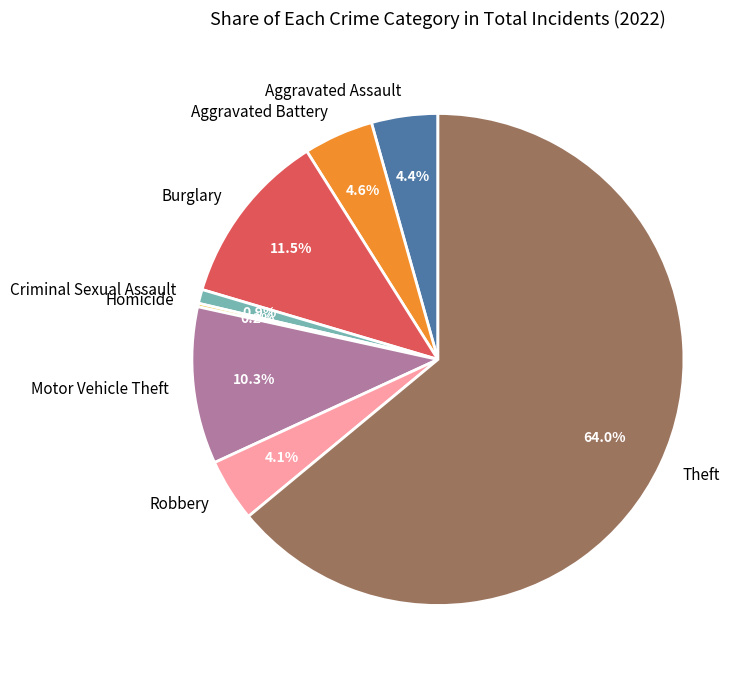

Which category has the biggest portion of the pie?

Theft